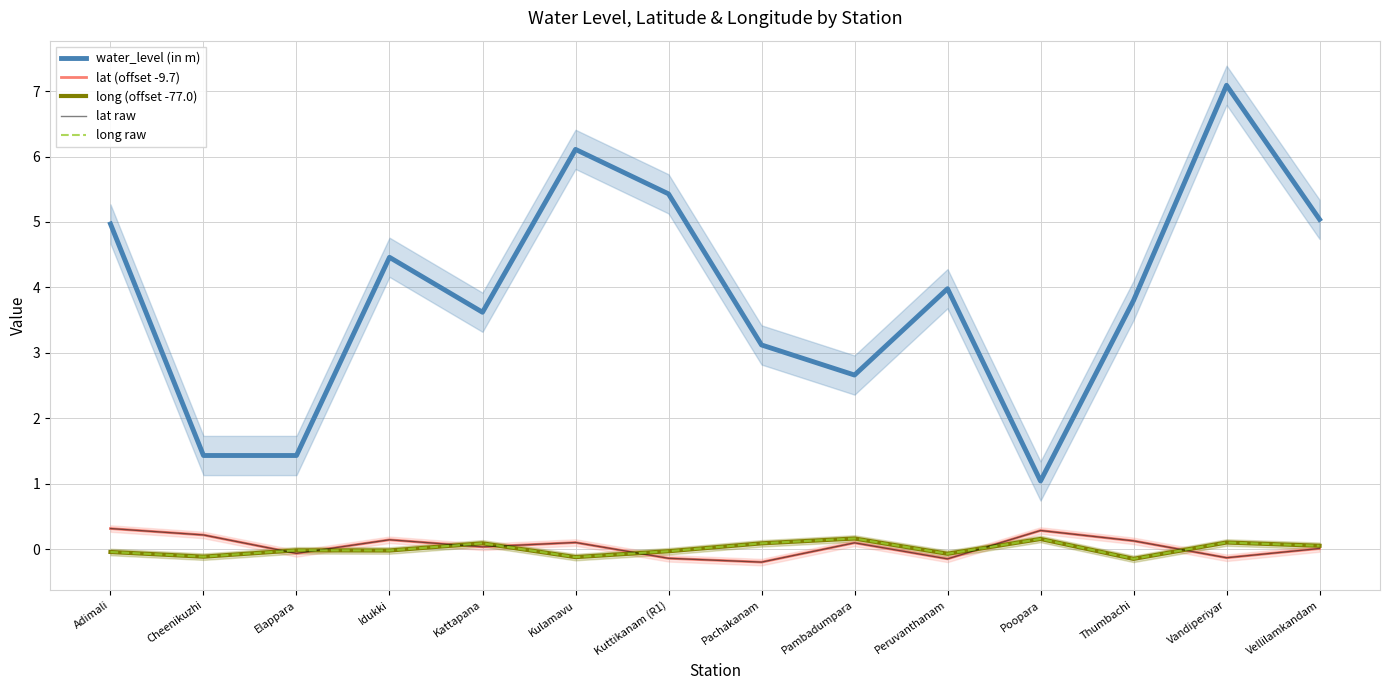

What is the label of the 2nd point from the right?

Vandiperiyar